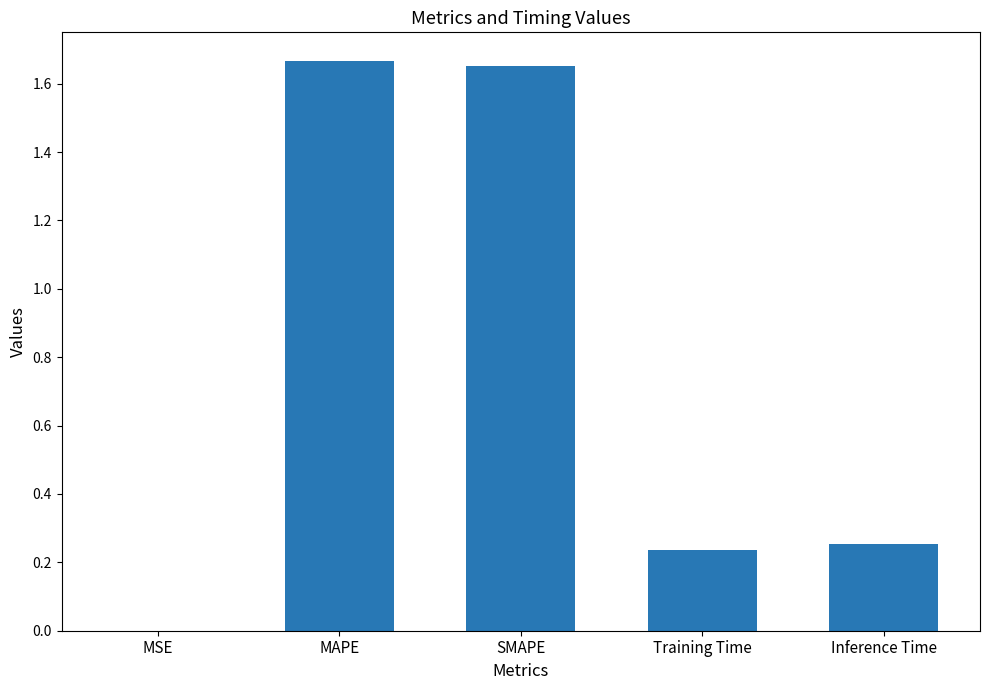

The value at MSE is 0.0. True or false?

True